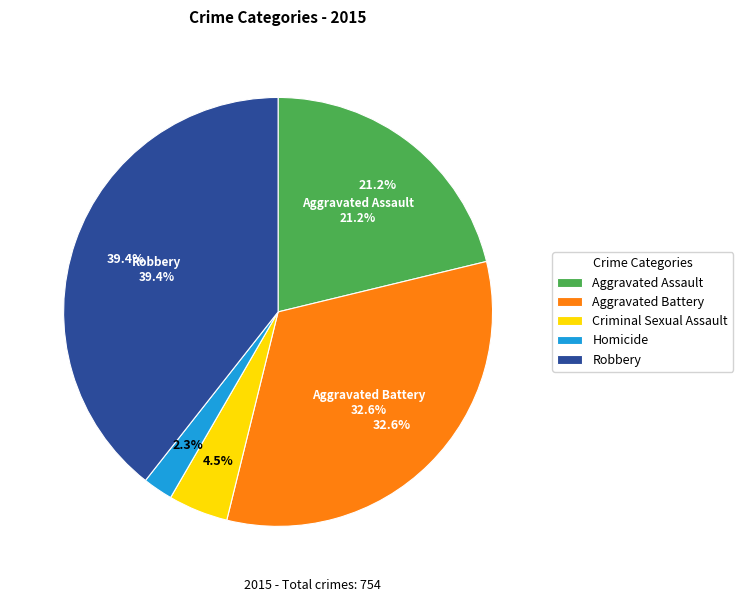

What is the change in value from Aggravated Assault to Robbery?

+137